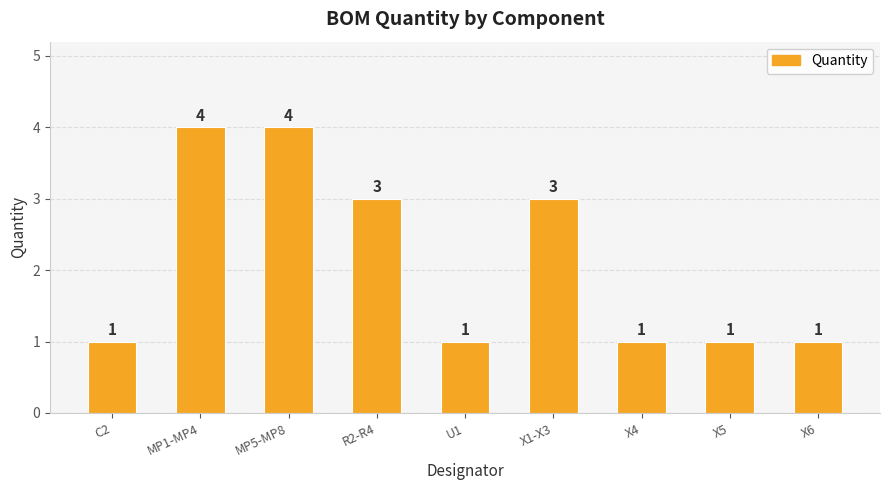

What is the maximum value shown in the chart?

4